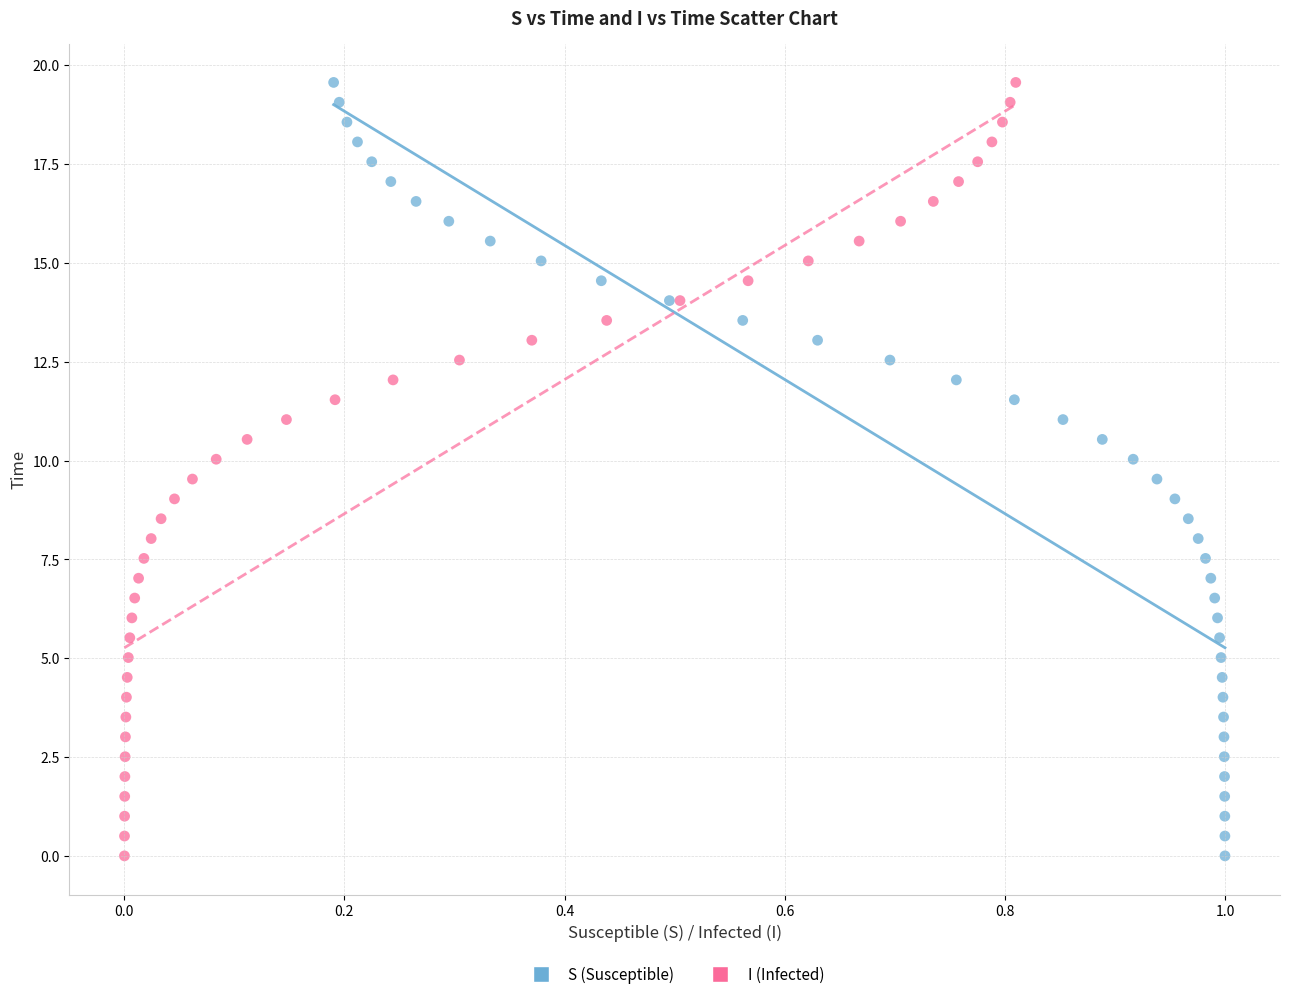

What are all the series names shown in the legend?

S (Susceptible), I (Infected)